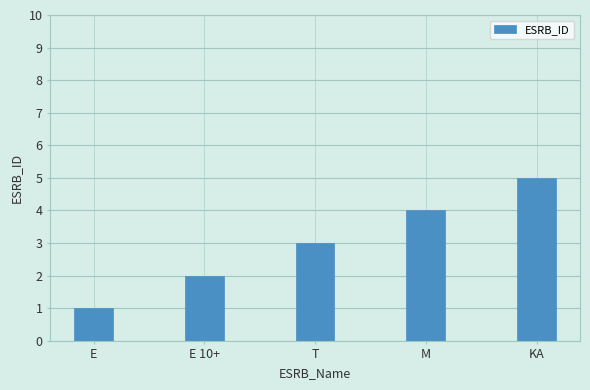

At which label is the value closest to 3?

T